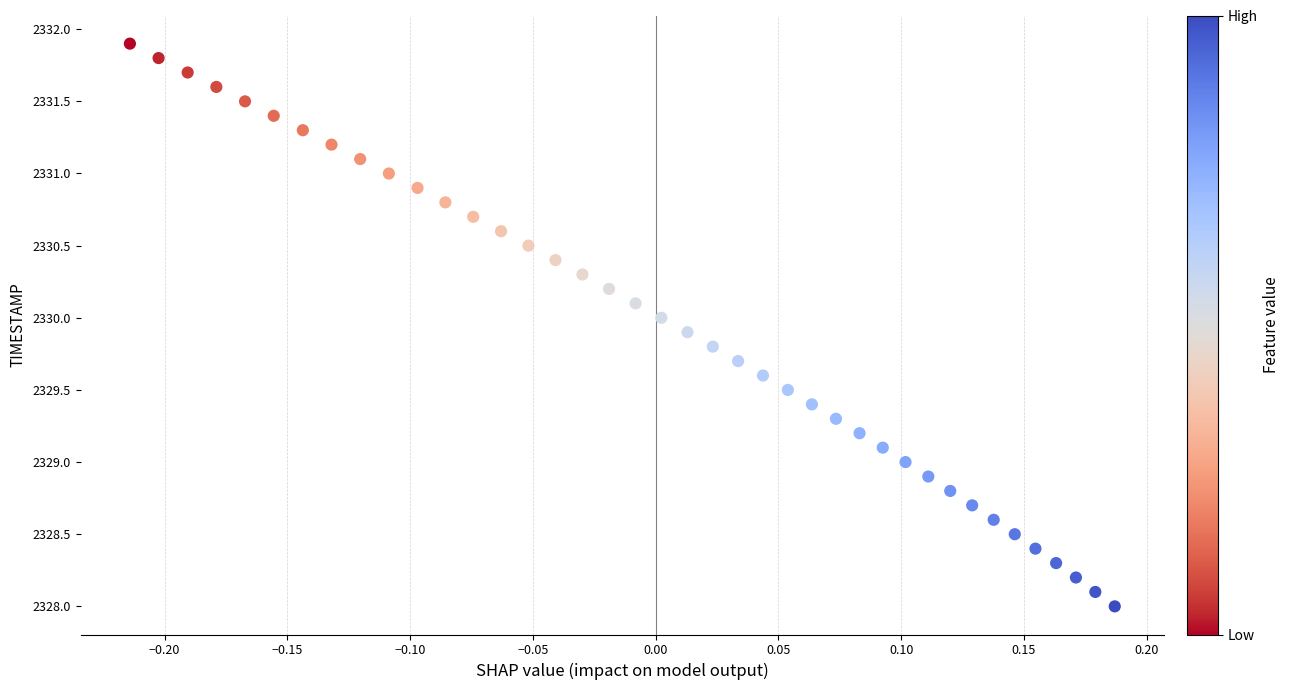

What is the range of X values (max minus min)?

0.4